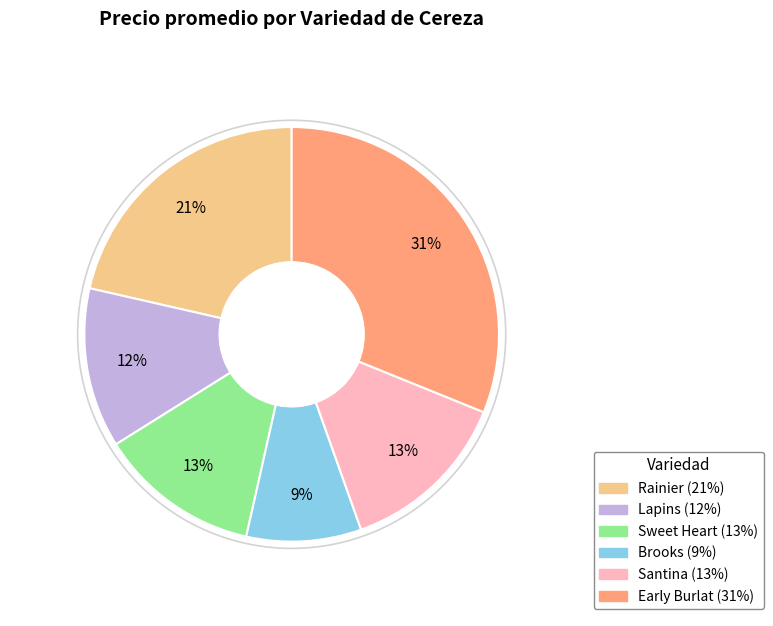

What is the ratio of the value at Lapins to the value at Early Burlat?

0.4